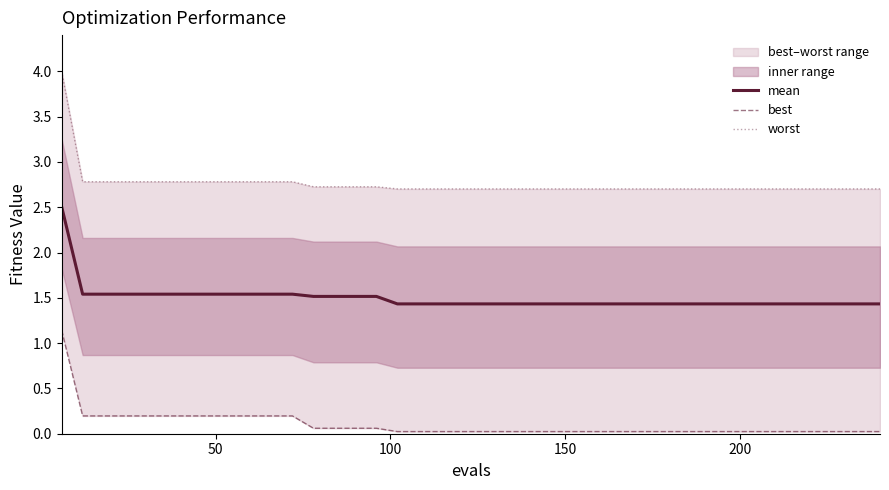

What is the minimum value for mean?

1.4